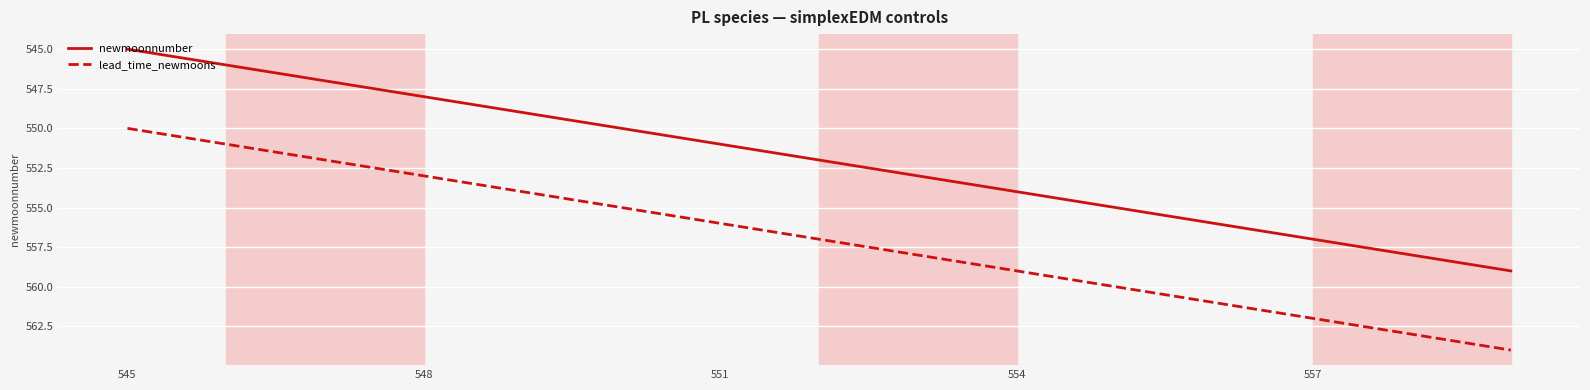

Rank the series by their maximum value, from highest to lowest.

lead_time_newmoons, newmoonnumber